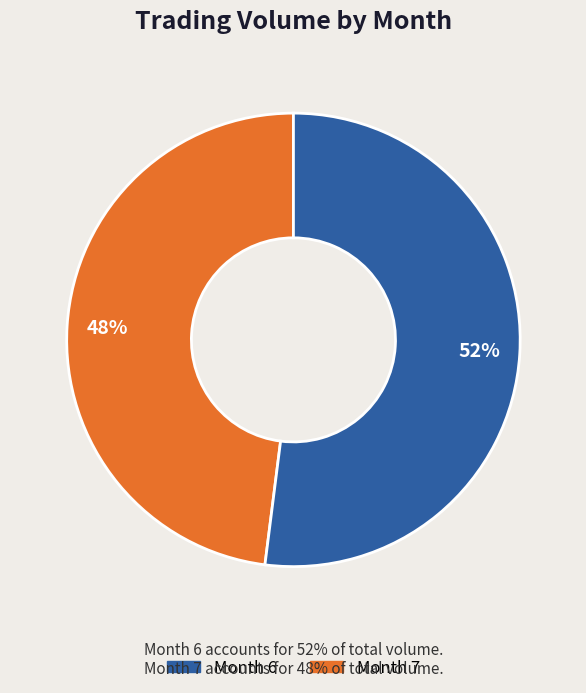

Is there a majority slice in this chart?

Yes